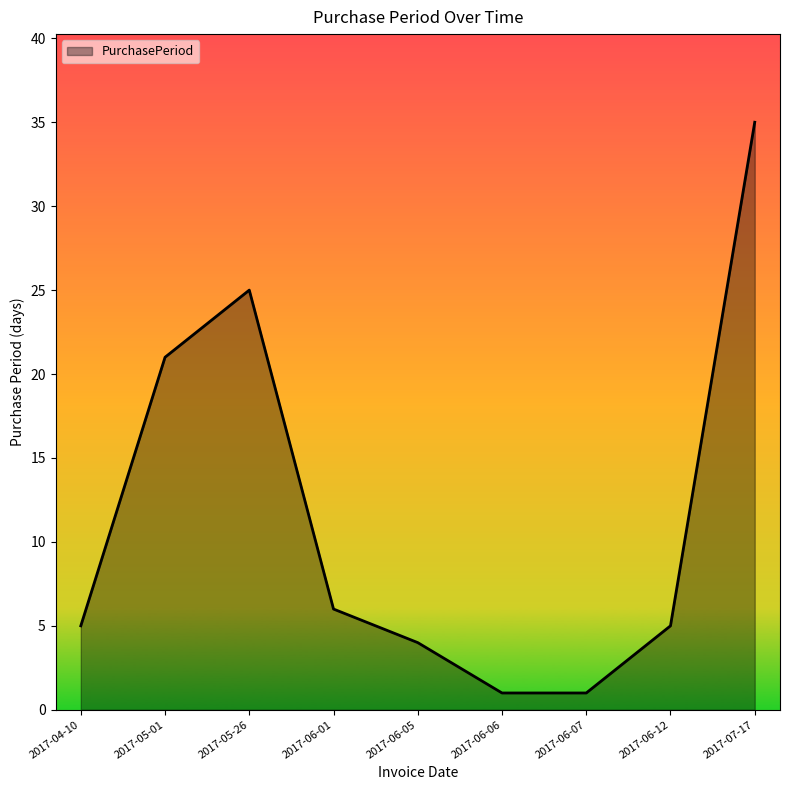

Does the chart display data point markers on the line(s)?

No